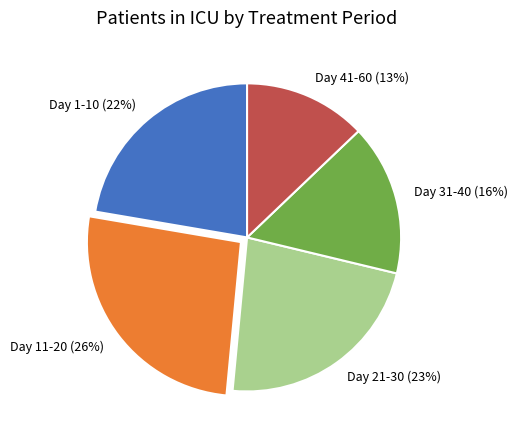

What percentage is the Day 1-10 slice, to the nearest percent?

22%